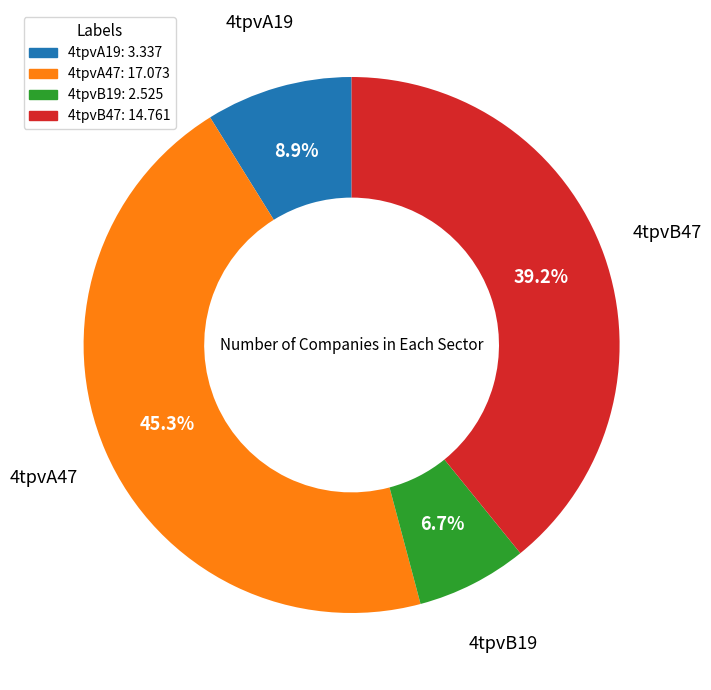

To the nearest percent, what is the difference between the 4tpvB19 and 4tpvB47 slice percentages?

32%